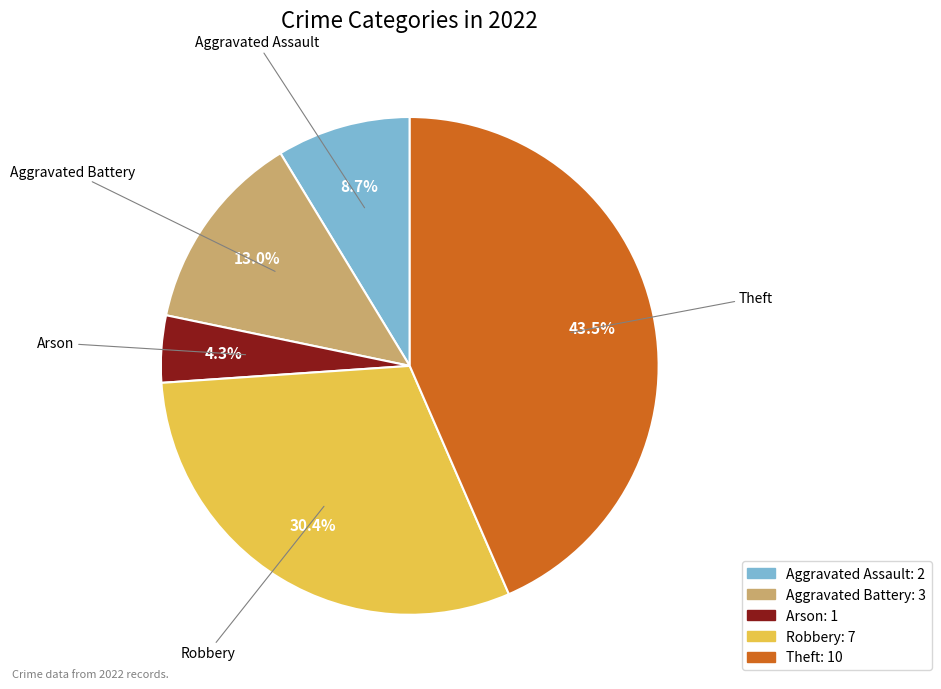

Between Theft and Aggravated Assault, which is larger?

Theft